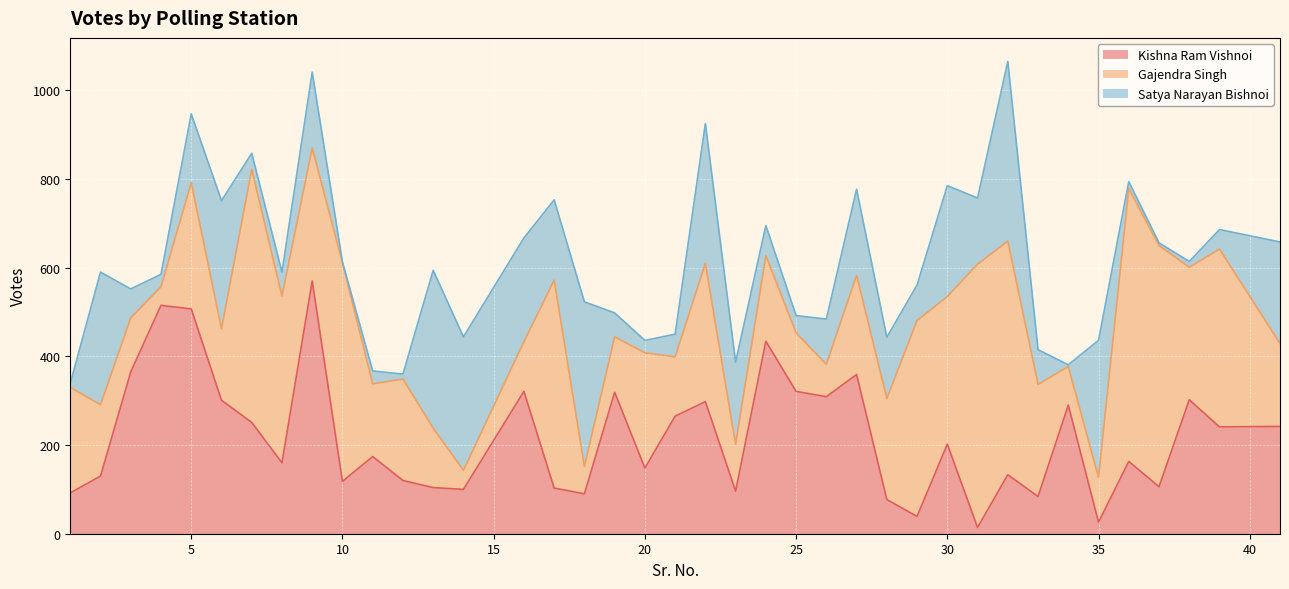

Which has a higher value, 37 or 11?

11